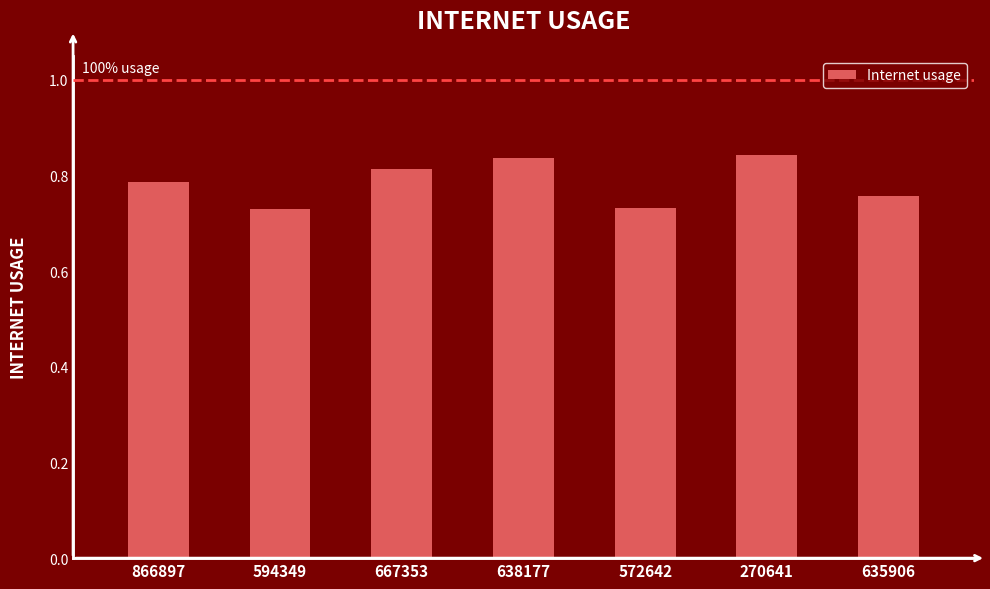

What is the label of the 2nd bar from the left?

594349